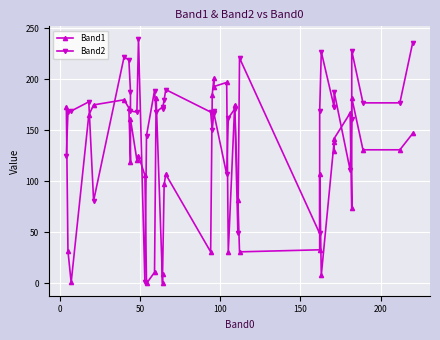

At how many categories does at least one series exceed 47?

40